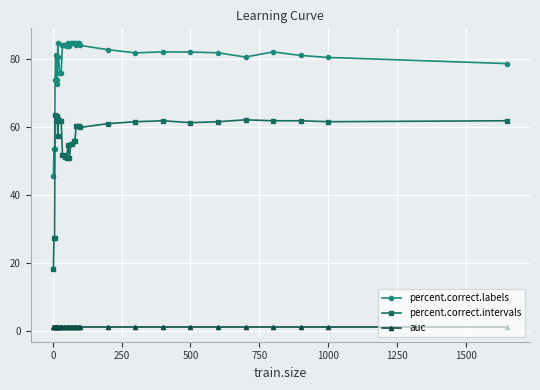

How many data points does each series have?

36